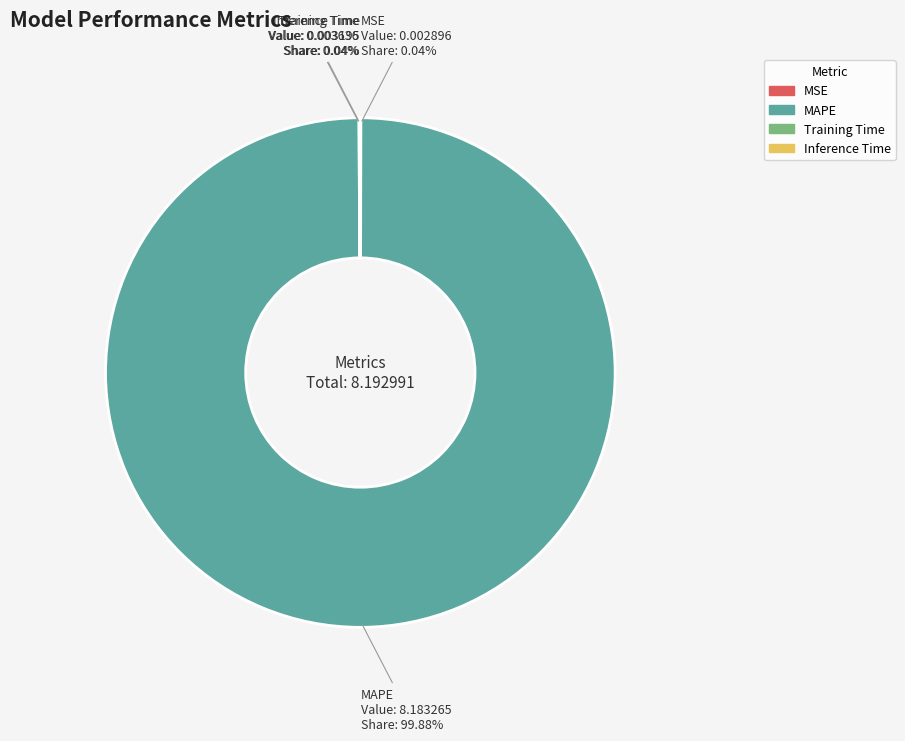

What is the largest slice in the pie chart?

MAPE